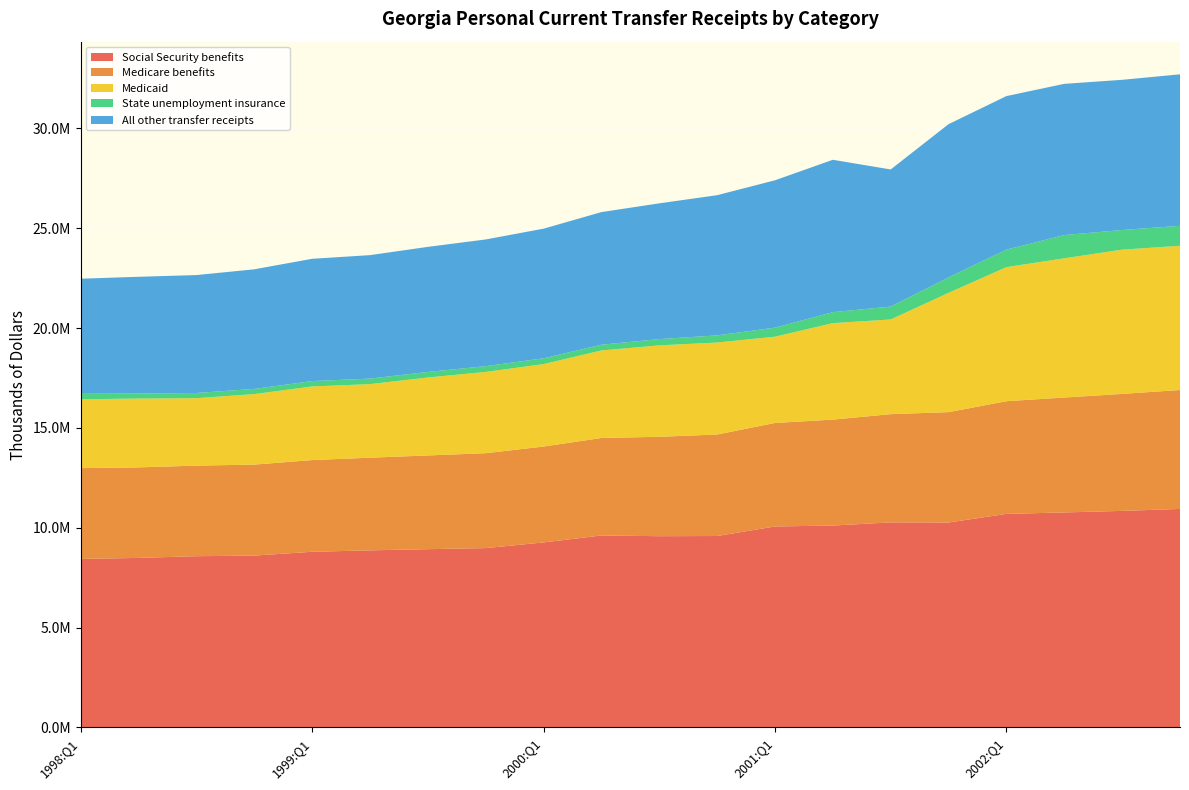

Reading left to right, what are all the values shown in this chart?

Social Security benefits: 8437724	8490156	8575396	8604996	8796584	8867976	8927148	8980352	9265232	9612592	9577396	9586568	10064616	10110368	10269332	10263720	10693800	10767432	10844796	10942236
Medicare benefits: 4550028	4534412	4537116	4558164	4593580	4641256	4694640	4754048	4801984	4884252	4978584	5083424	5184664	5306724	5420552	5528004	5644772	5755616	5859960	5957252
Medicaid: 3449416	3446016	3377456	3530884	3687656	3685256	3903932	4071132	4130552	4384512	4579432	4607932	4320816	4832048	4742952	5975252	6716368	6973416	7224812	7223368
State unemployment insurance: 271720	251988	260292	259996	268920	276916	278476	288788	289048	287148	314224	358064	452076	550680	645232	774368	876088	1164668	983952	1000644
All other transfer receipts: 5765256	5847764	5905824	5990560	6124584	6183144	6264360	6345168	6492540	6641488	6798704	7021012	7381584	7630488	6868068	7673424	7689780	7573200	7521992	7587572